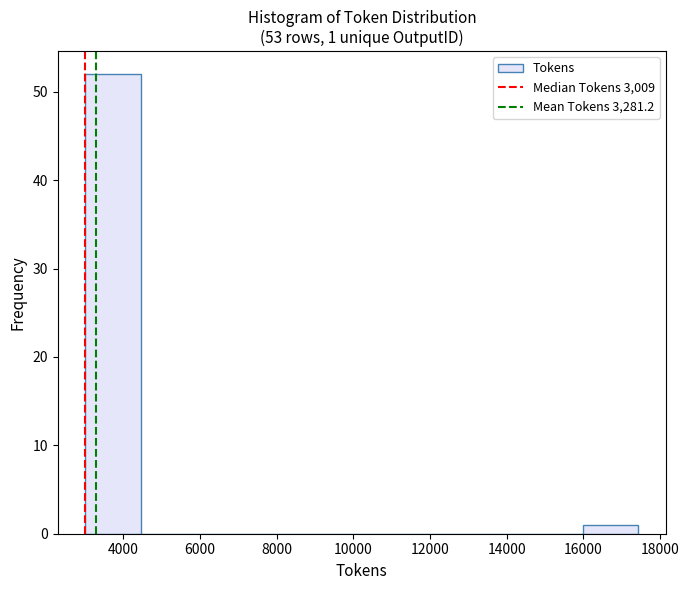

Over which range of the x-axis is the bar tallest?

3000 to 4400